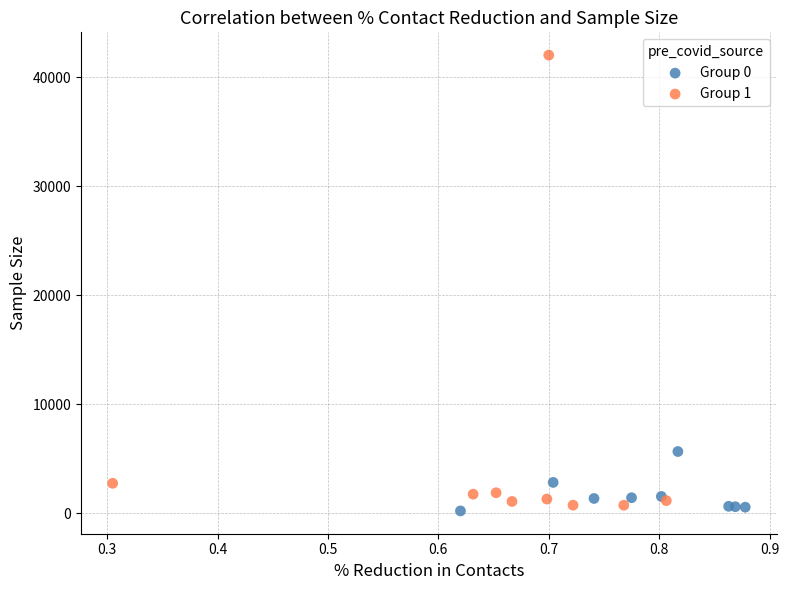

Which series has the largest Y range (max minus min)?

Group 1